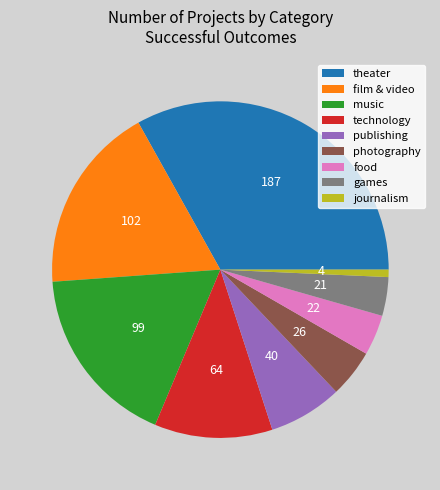

Is it true that journalism is 1% of the pie?

True